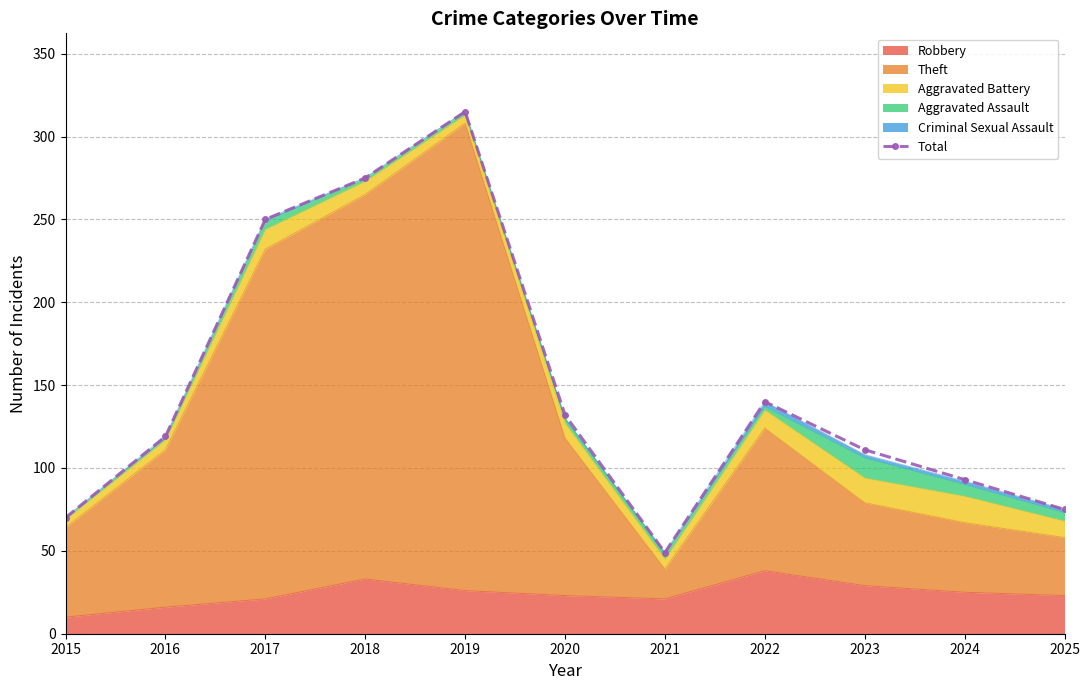

The chart shows a value of 75 at 2025. True or false?

True